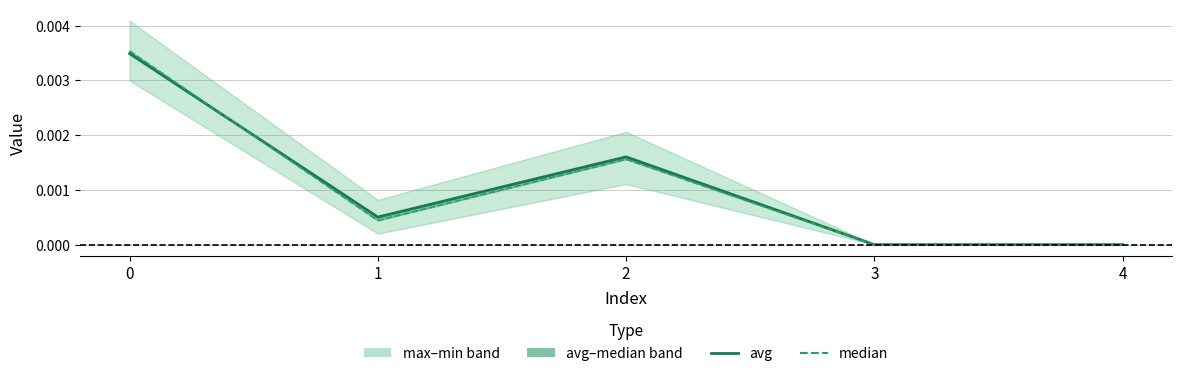

At how many categories does at least one series exceed 0?

3